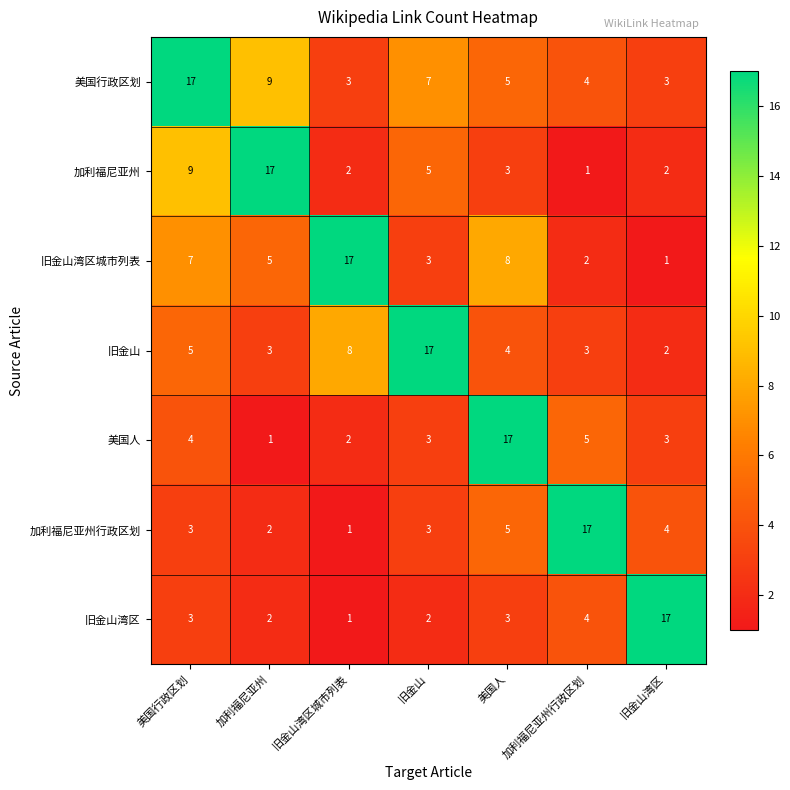

At which category is the sum across all series the highest?

美国行政区划